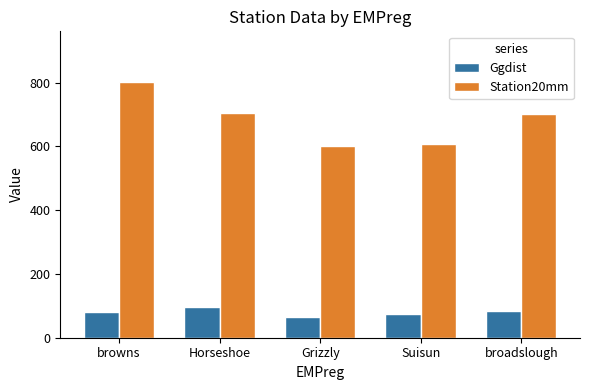

What is the sum of the Station20mm values at Suisun and broadslough?

1312.0